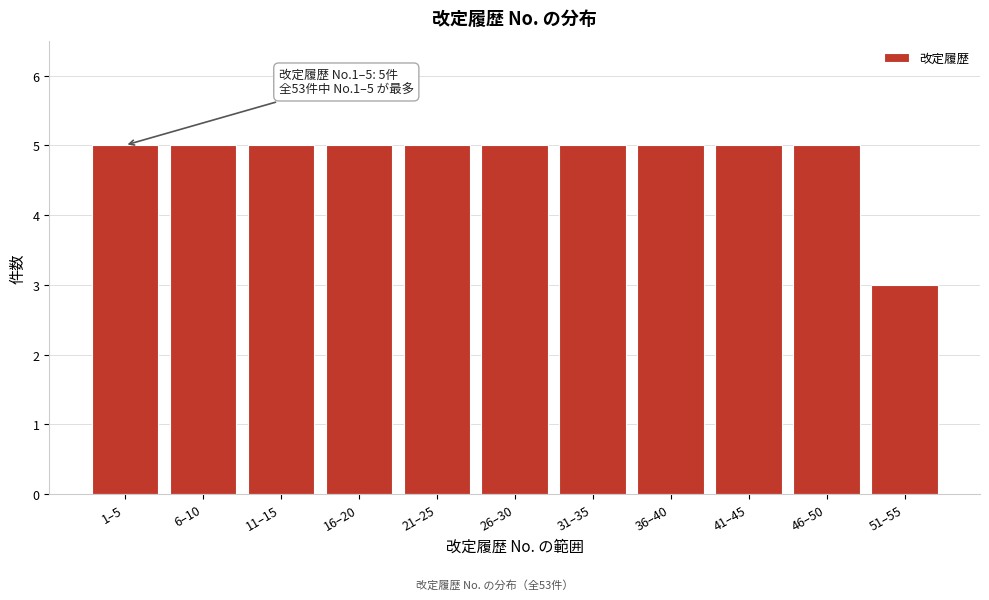

Reading right to left, what are all the values shown in this chart?

3	5	5	5	5	5	5	5	5	5	5